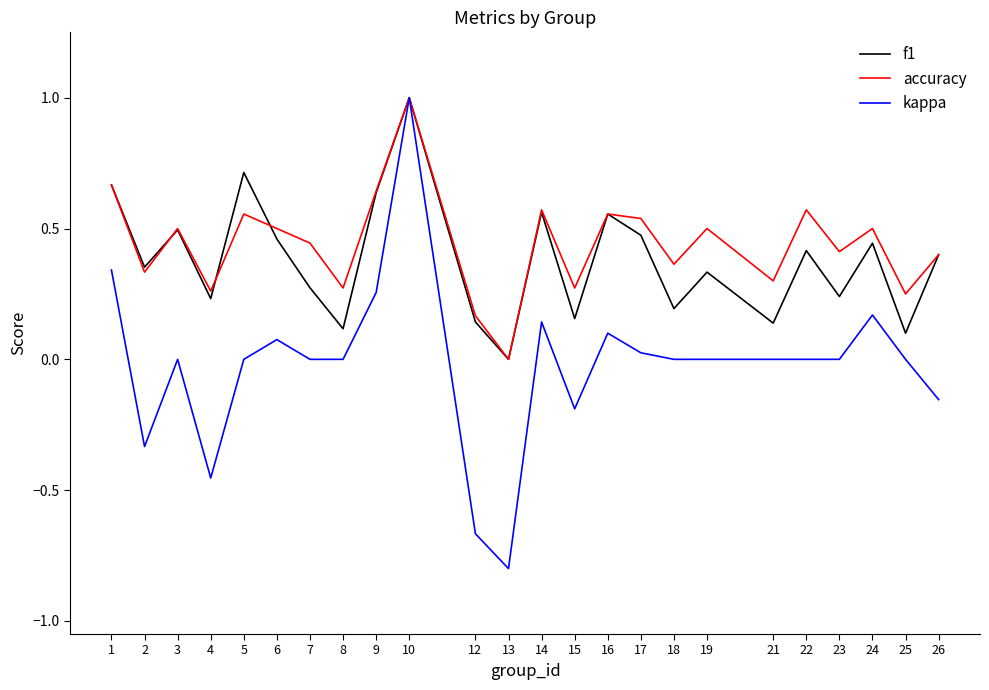

True or false: kappa has a value of 0.6 at 23.

False